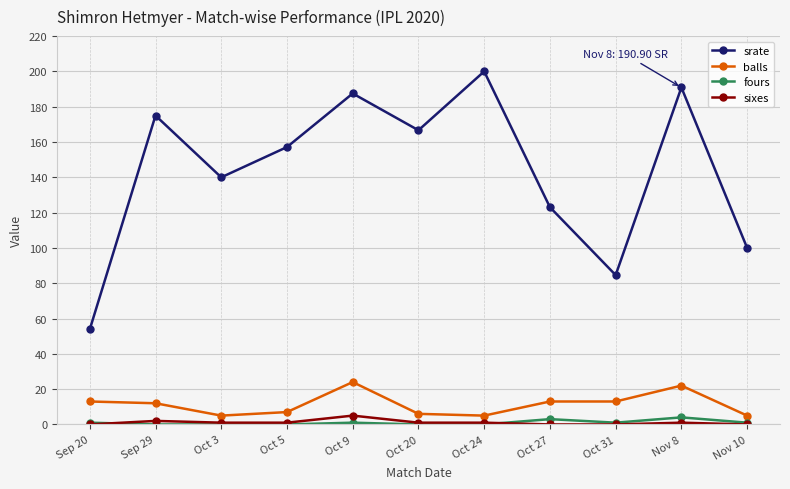

What is the value of the srate point at the 10th from the left?

190.9